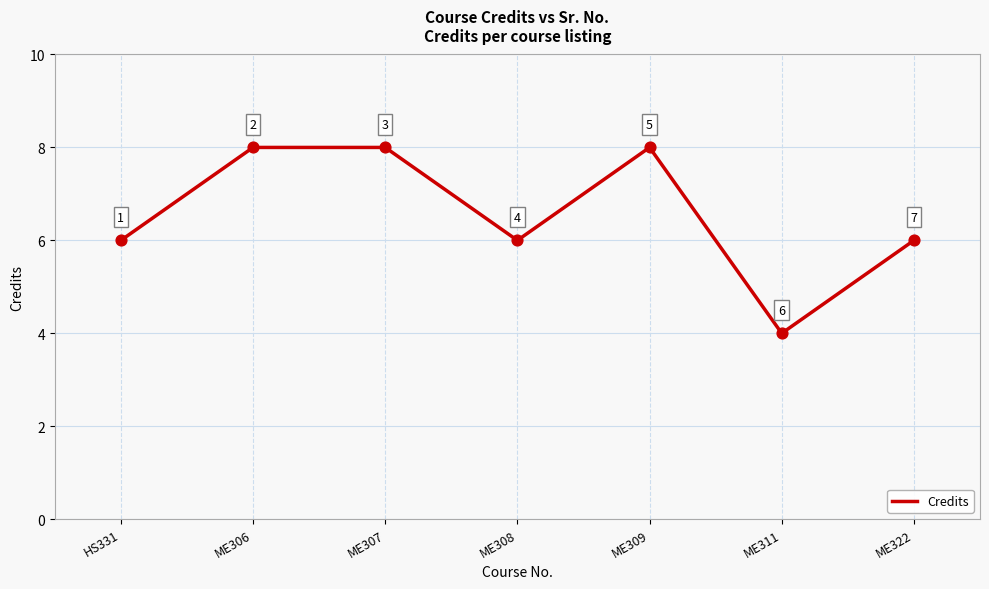

Approximately how many times larger is the value at ME311 compared to ME322?

0.7